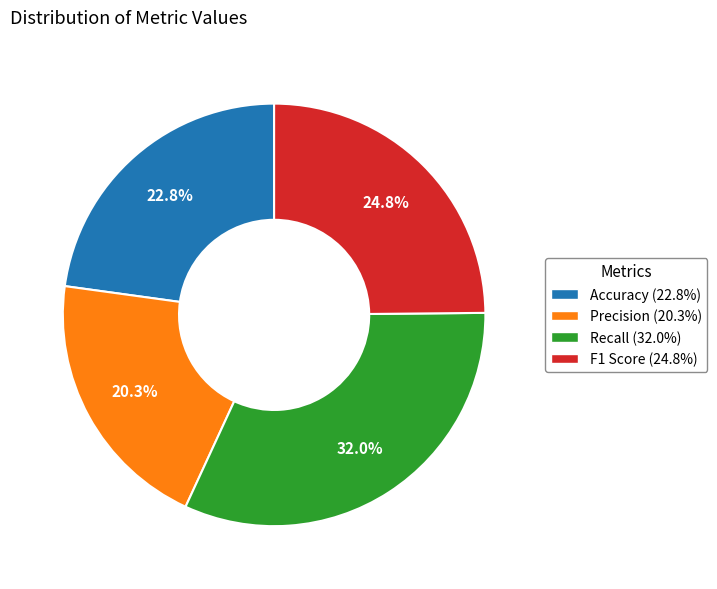

True or false: Recall accounts for 32% of the total.

True